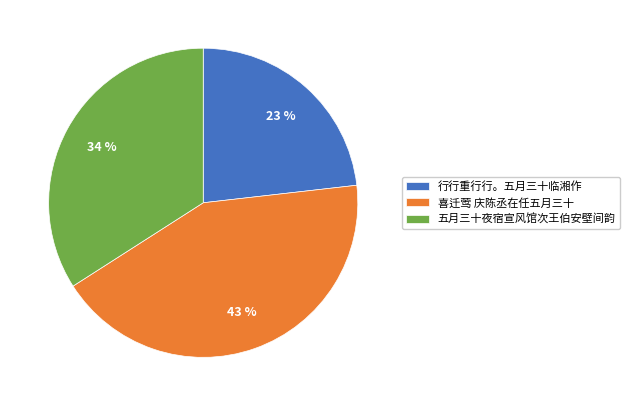

Count the number of slices in the pie.

3